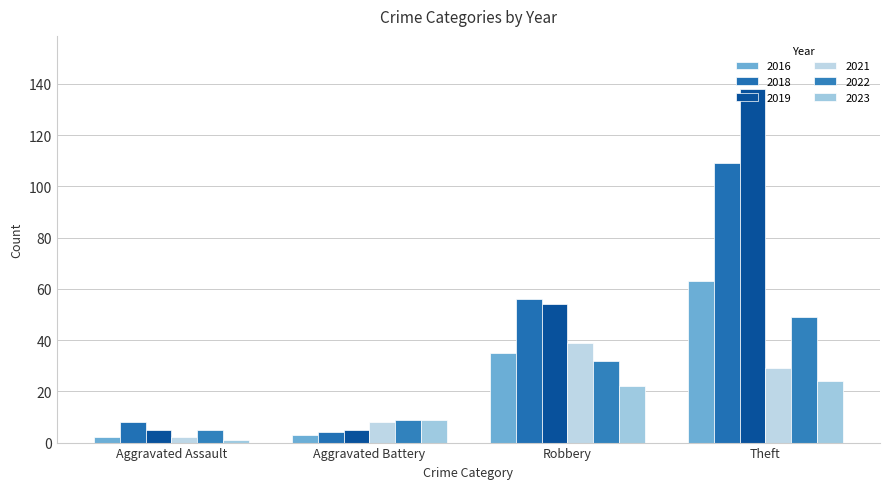

Between Aggravated Assault and Robbery, which is larger?

Robbery